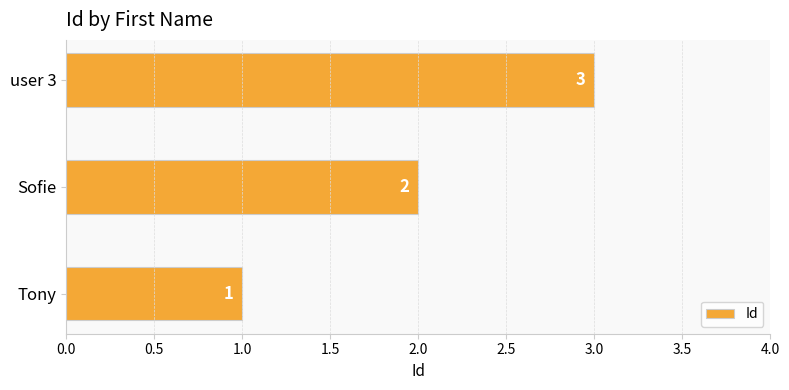

Are the bars horizontal?

Yes